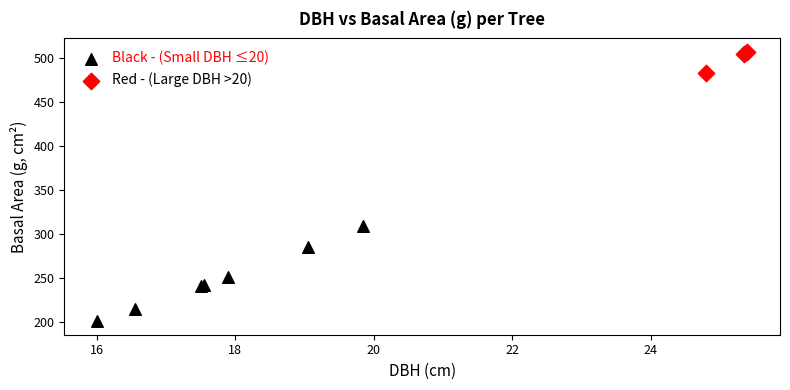

Which series reaches the minimum Y coordinate?

Black - (Small DBH ≤20)